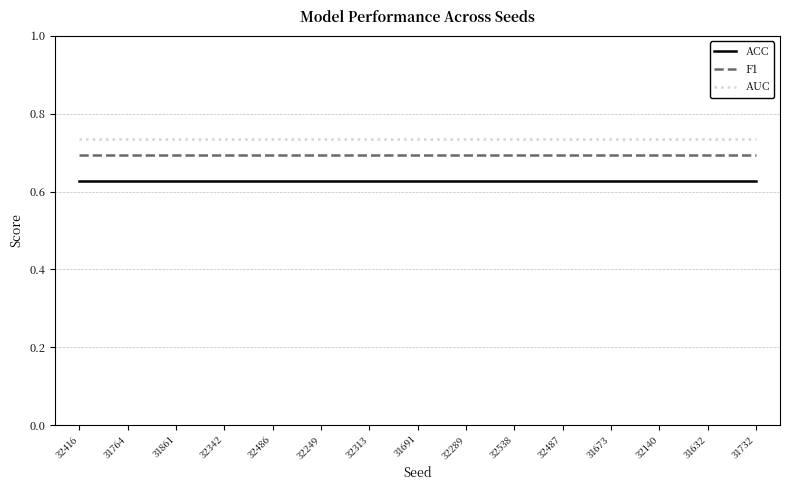

The value of F1 at 32486 is 0.7. True or false?

True